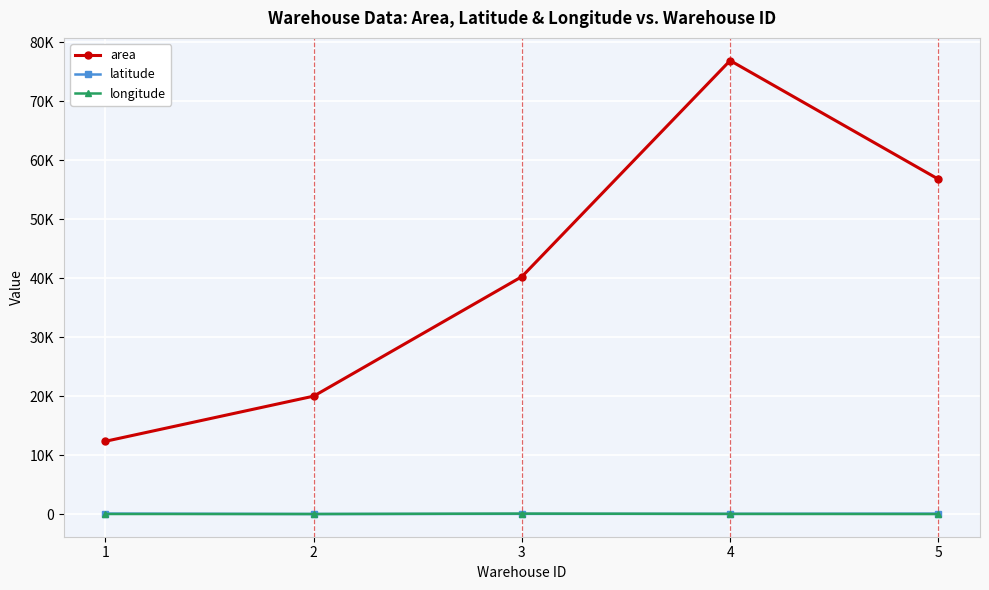

What value does the area series have at 2?

20000.0